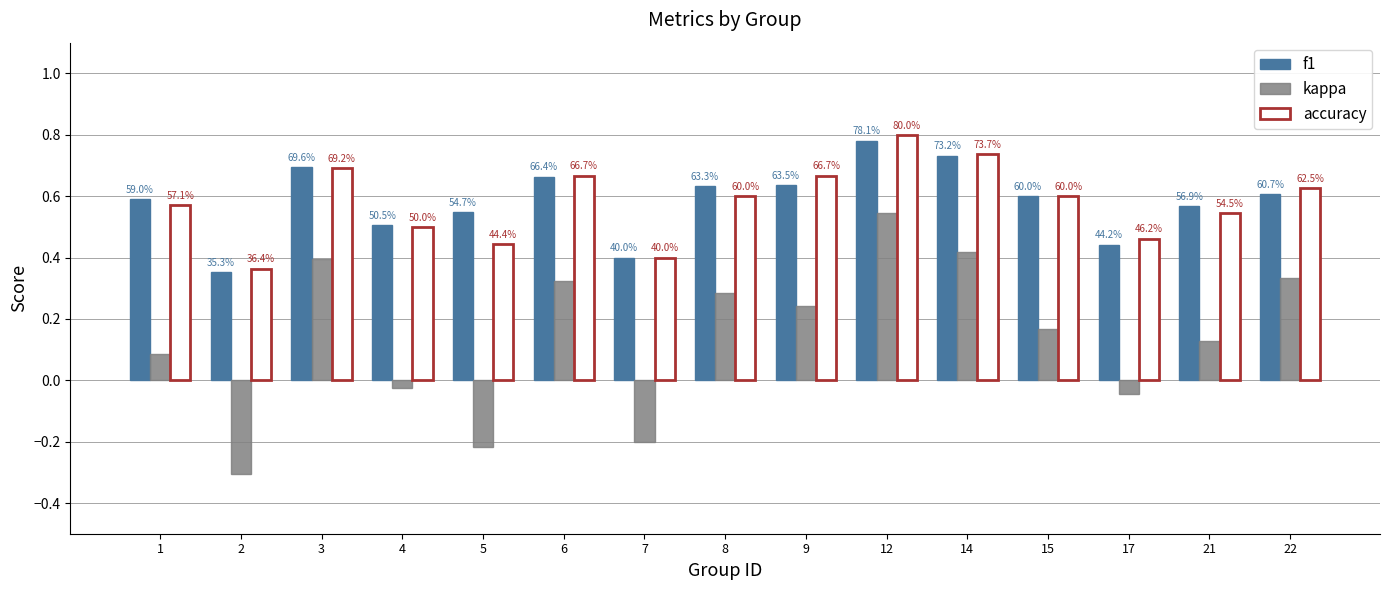

How many bars are there in total?

45